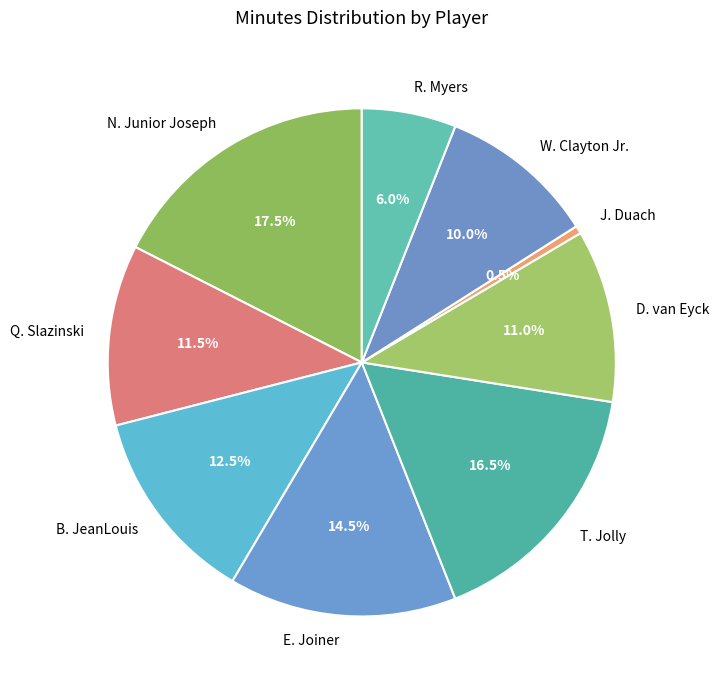

Which category has the biggest portion of the pie?

N. Junior Joseph